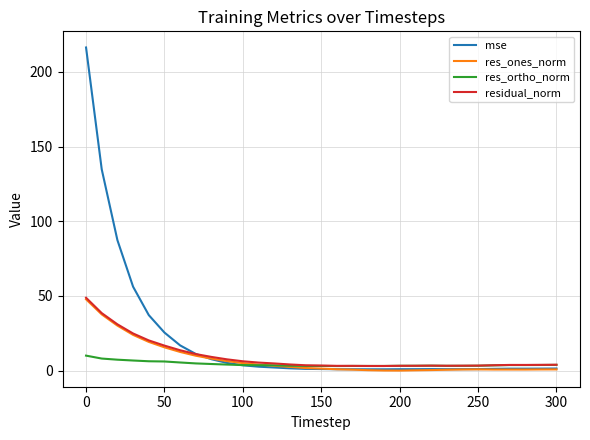

How many lines are shown in the chart?

4